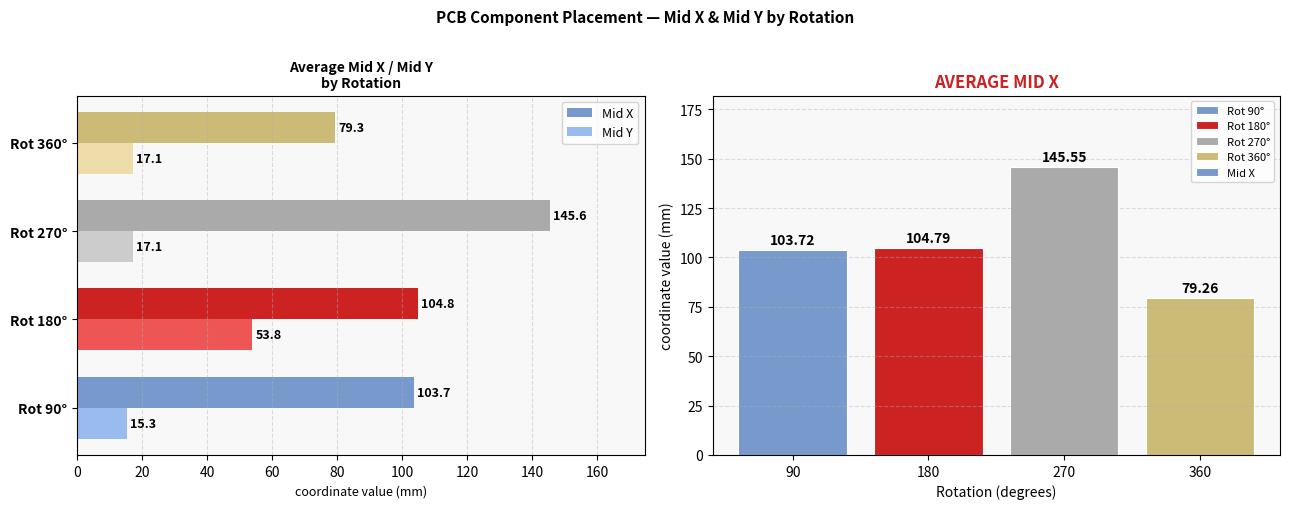

At how many categories does at least one series exceed 50?

4